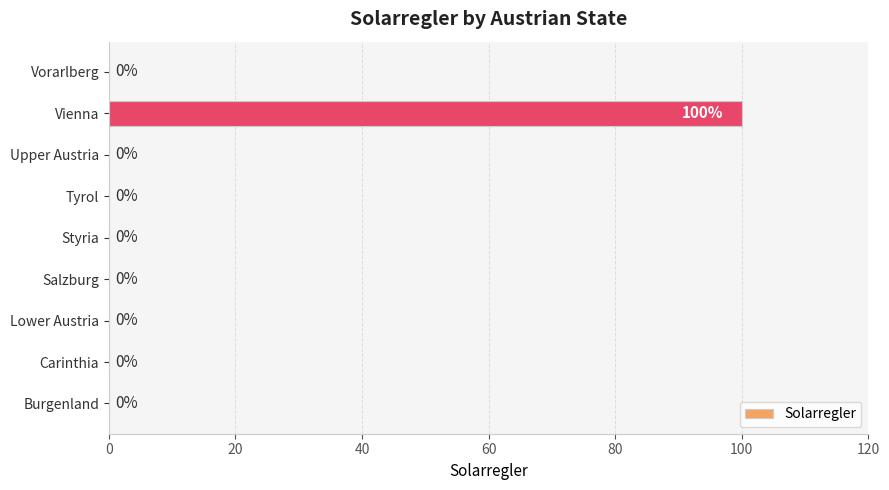

Is it true that the value at Upper Austria is 60?

False